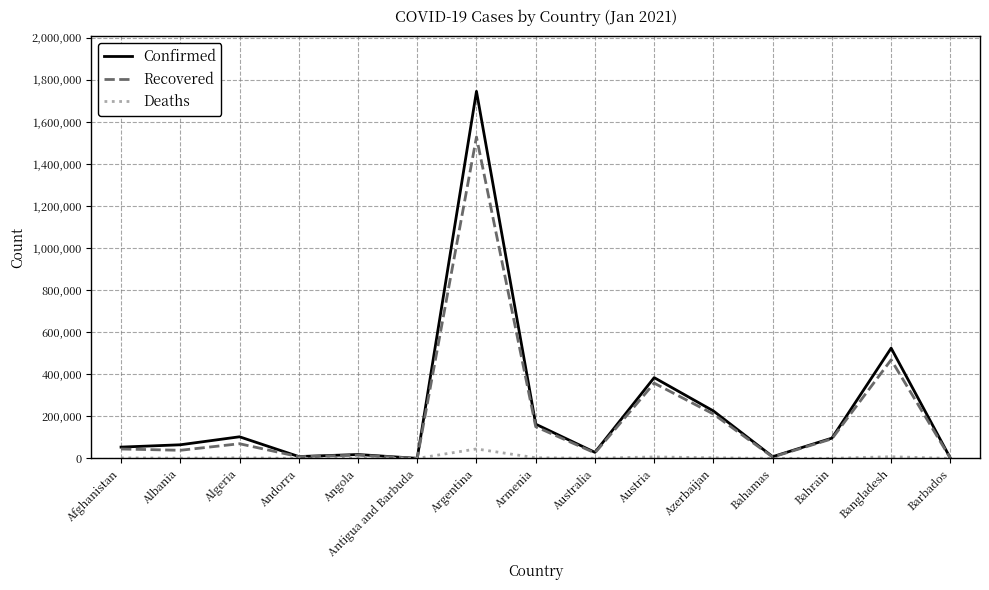

At which category is the sum across all series the highest?

Argentina